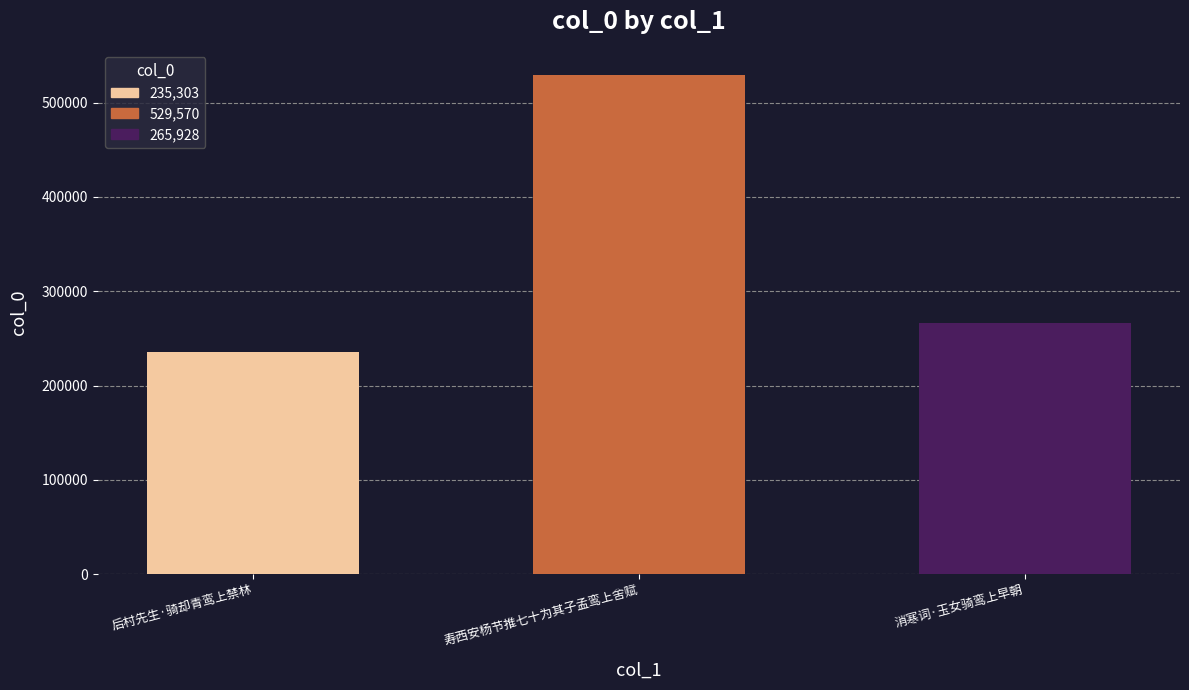

Rank the categories by value from highest to lowest.

寿西安杨节推七十为其子孟鸾上舍赋, 消寒词·玉女骑鸾上早朝, 后村先生·骑却青鸾上禁林